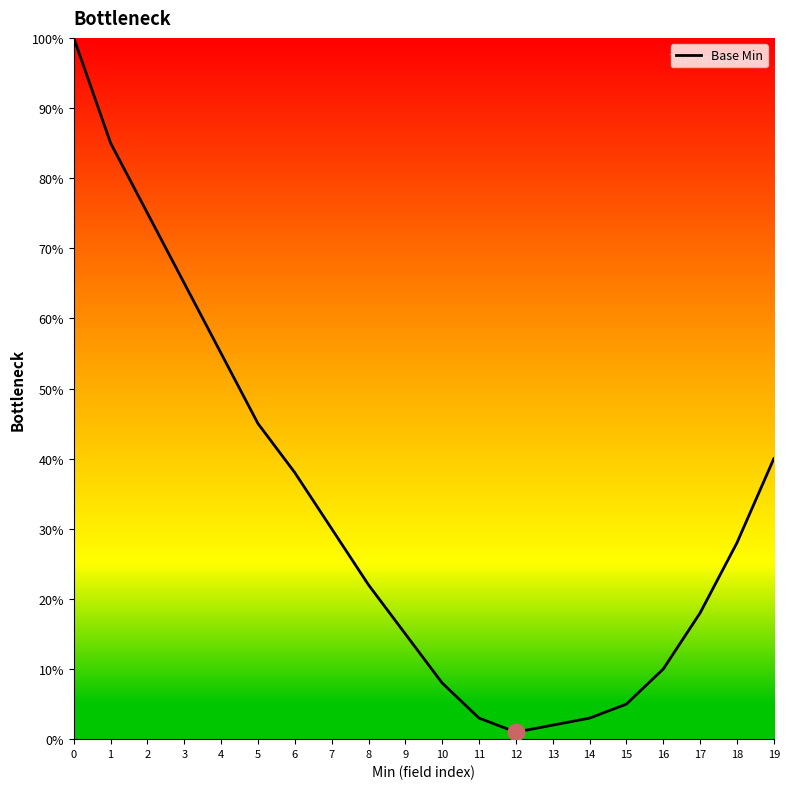

Does the chart have visible grid lines?

No